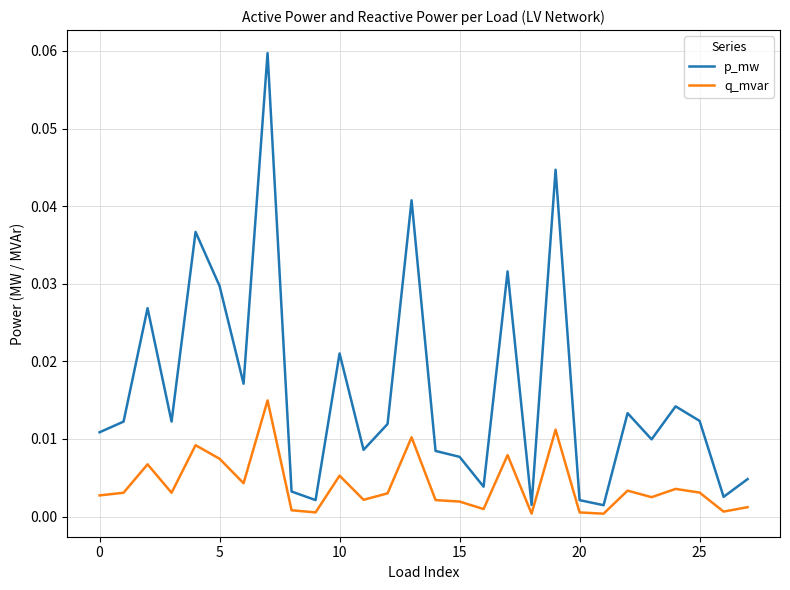

List the series in order of their overall mean, lowest first.

q_mvar, p_mw